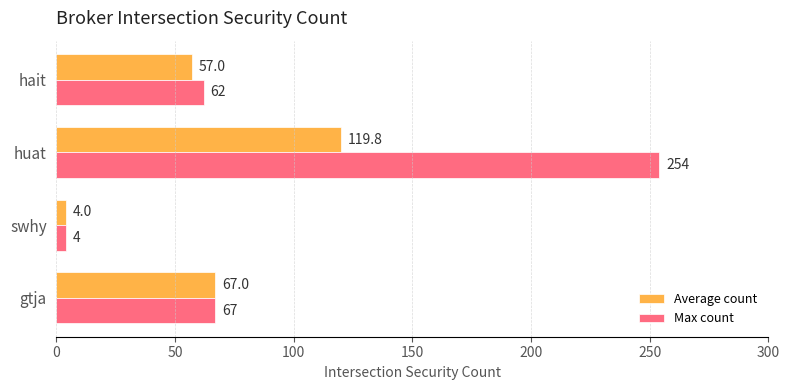

What is the sum of all Max count values?

387.0